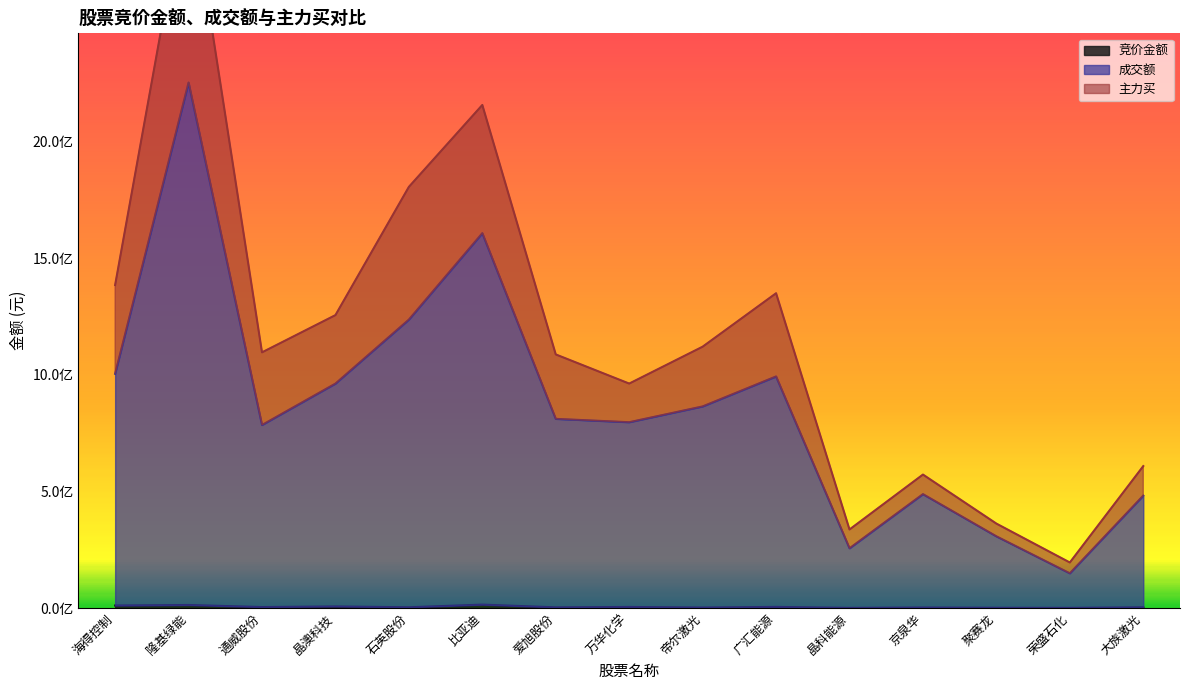

Between 海得控制 and 荣盛石化, which series saw the biggest shift?

主力买